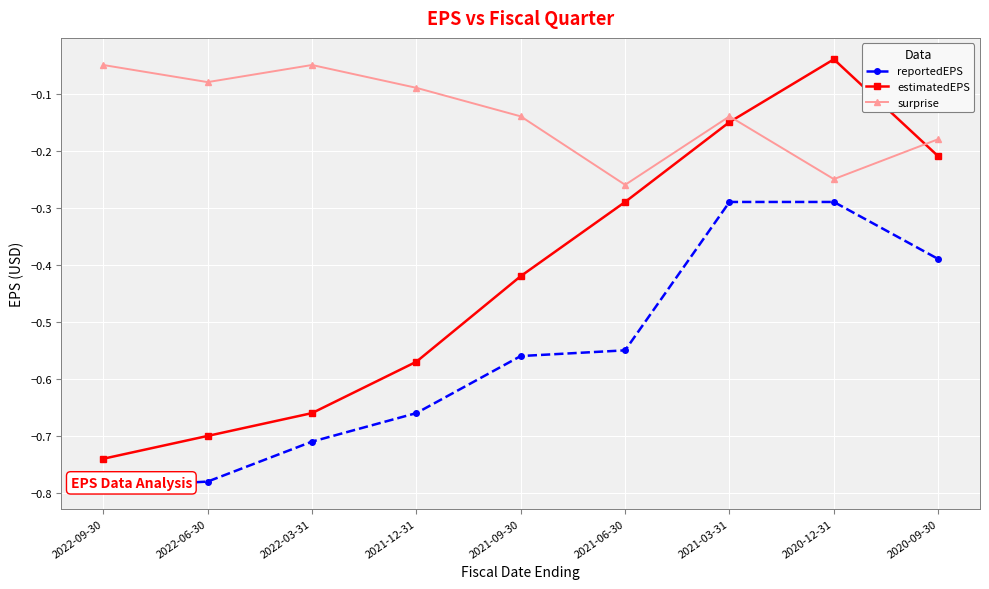

What is the highest value of the reportedEPS series?

-0.3